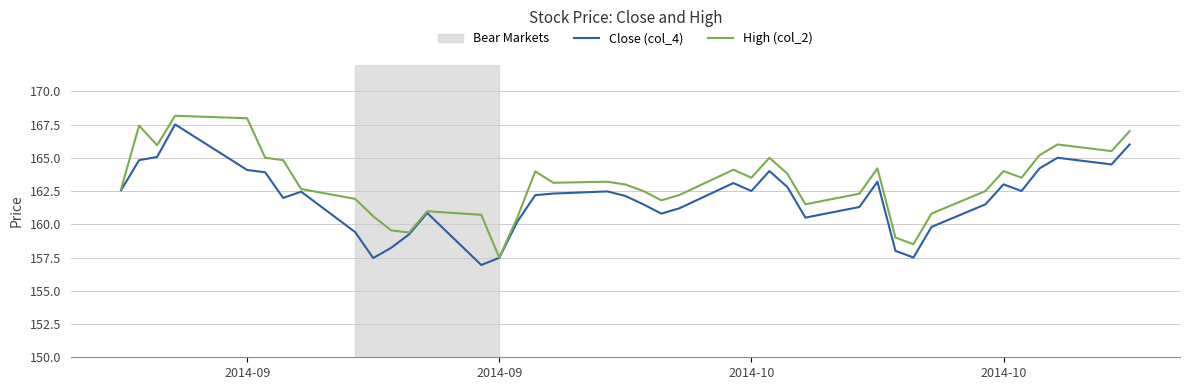

What is the maximum value shown in the chart?

168.2